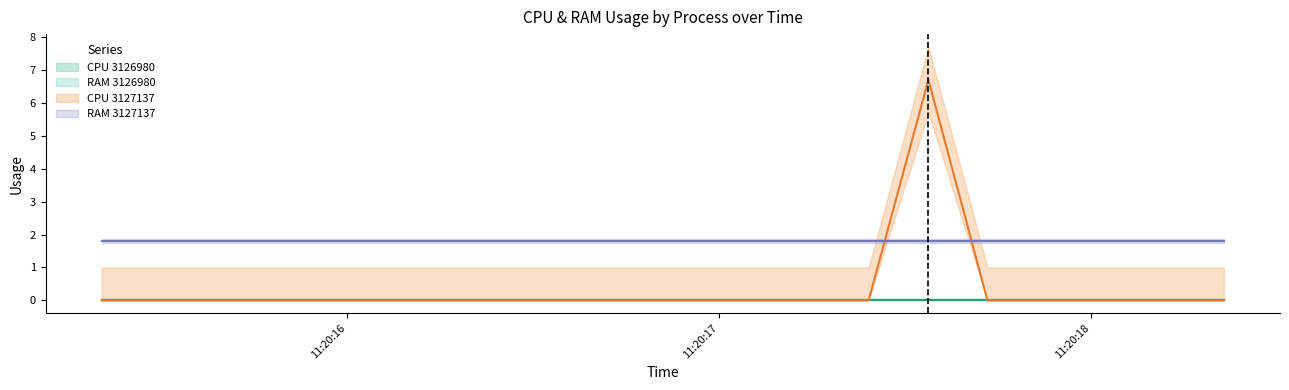

How many lines are shown in the chart?

4